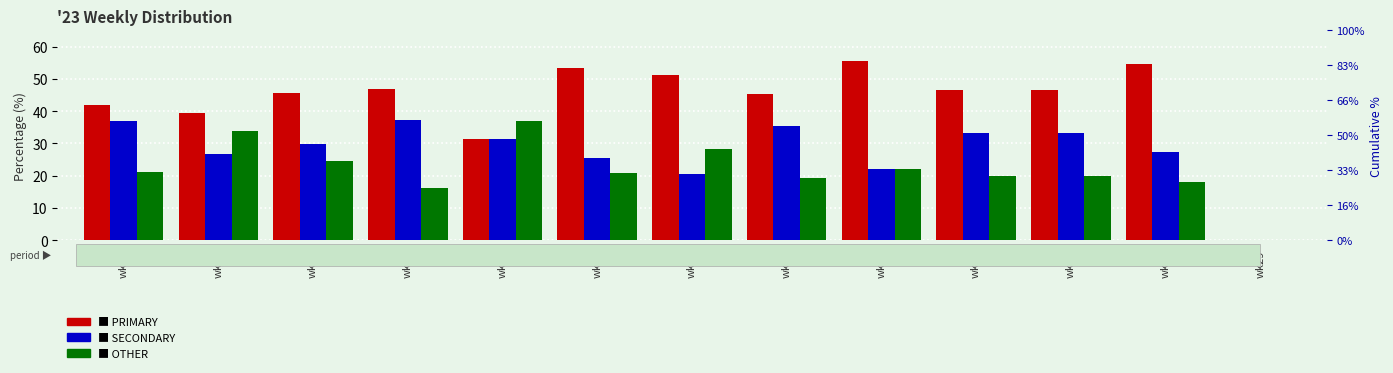

At which category does the chart reach its minimum across all series?

wk29